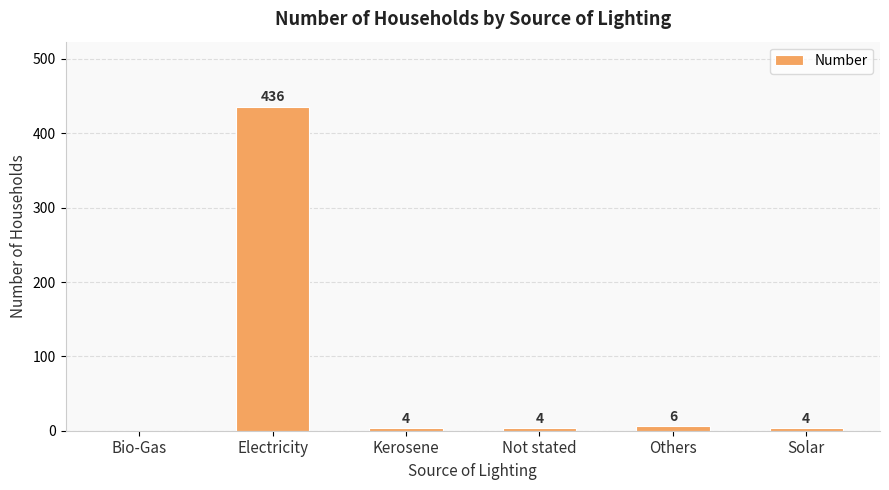

Where does the data first go above 4?

Electricity